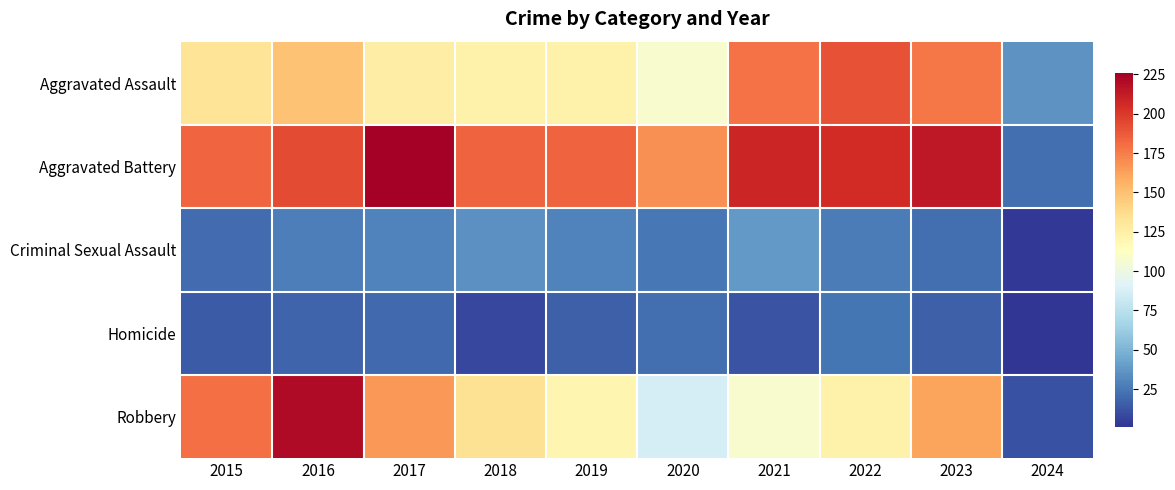

At how many categories does at least one series exceed 161?

9